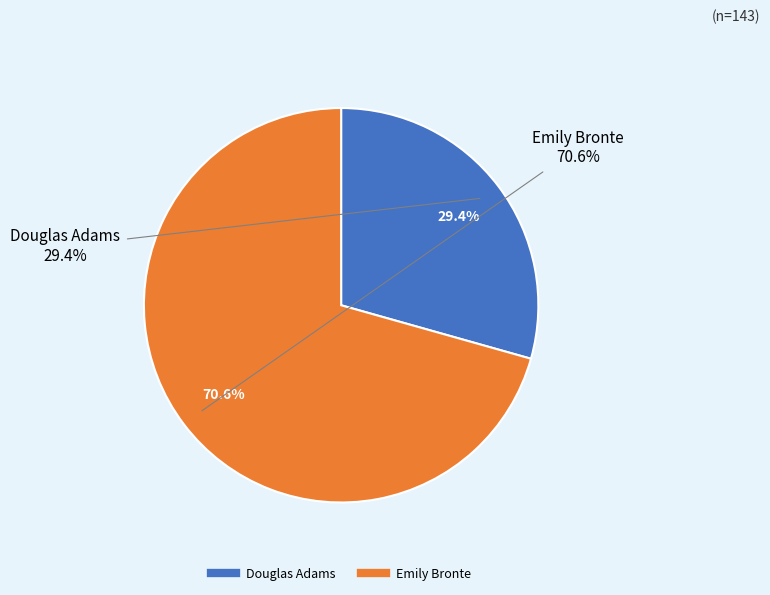

Which category accounts for the majority?

Emily Bronte